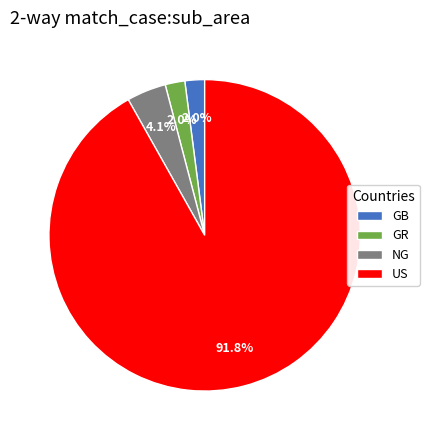

To the nearest percent, what percentage of the pie is NG?

4%